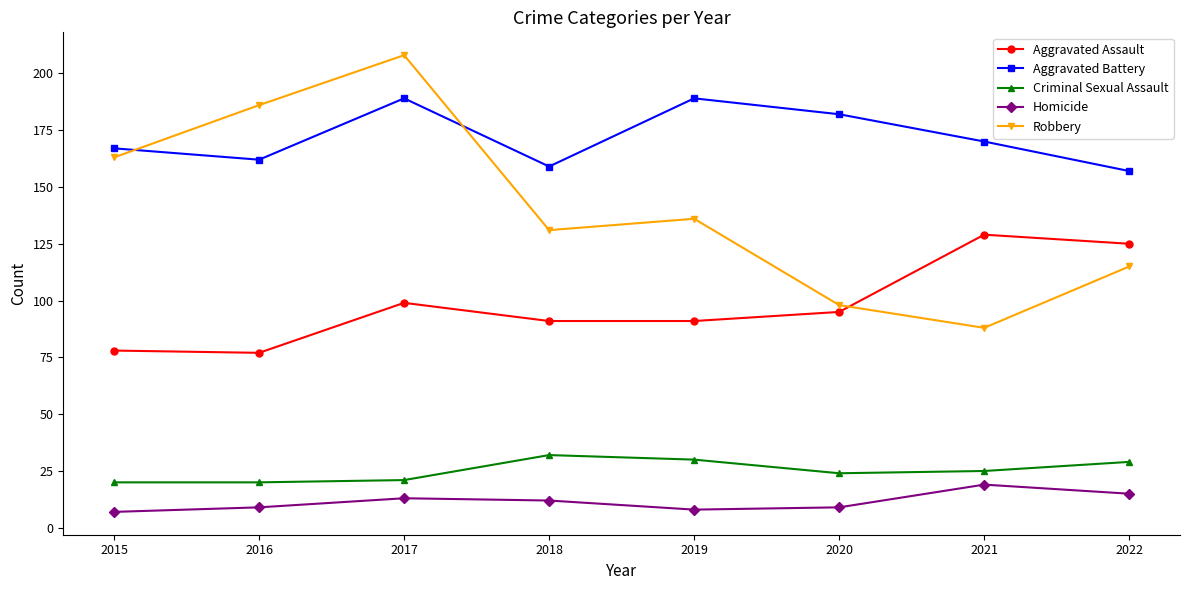

What is the approximate value of Homicide at 2022, to the nearest 10?

20